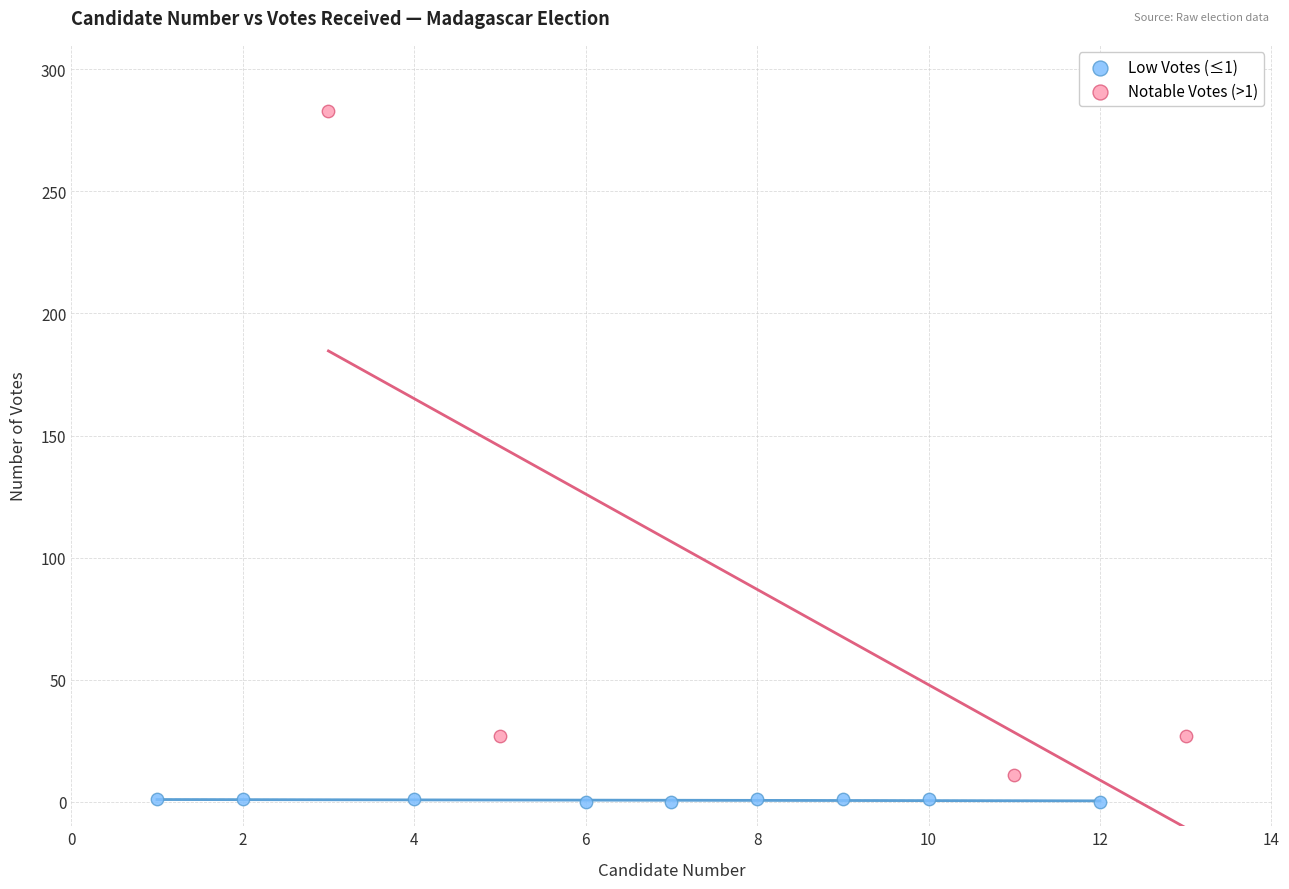

Which series contains the highest Y value?

Notable Votes (>1)